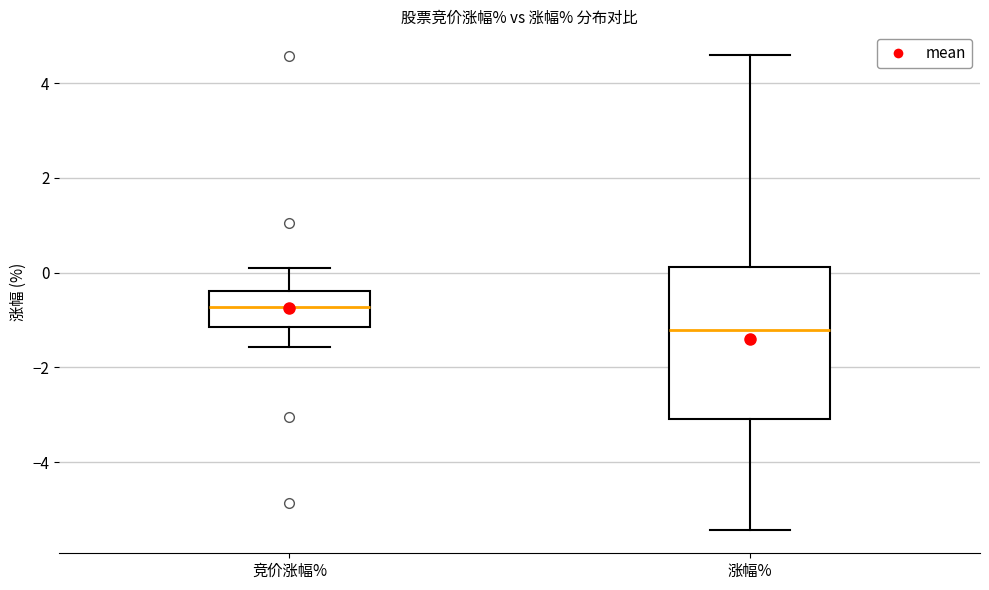

Which box has the lowest median line?

涨幅%